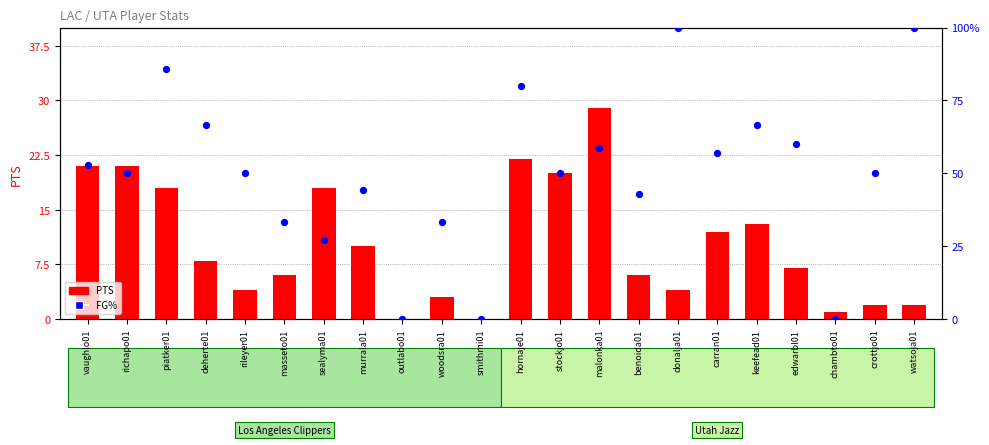

Is the value of PTS at chambto01 greater than the value of FG% at piatker01?

No